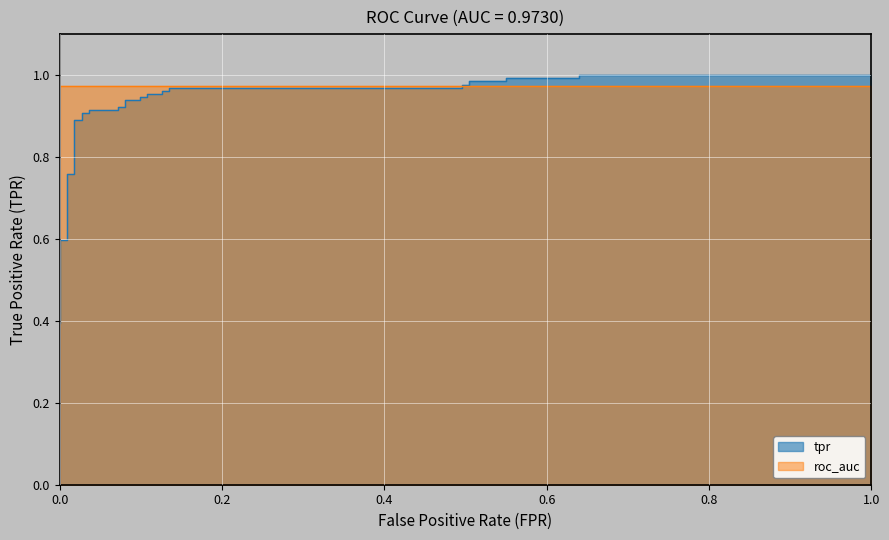

Count the number of categories in the chart.

37